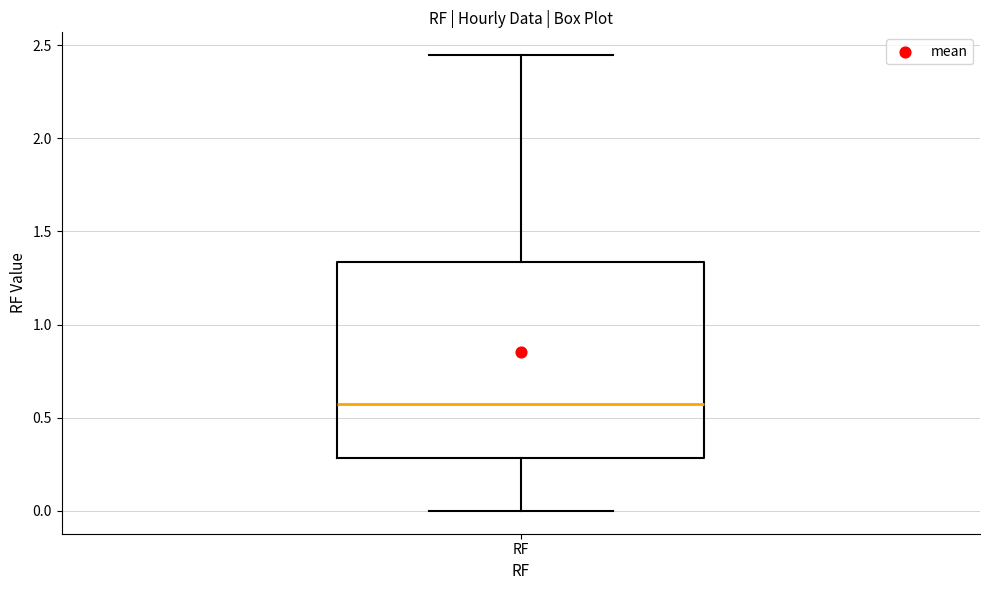

Where does the median line of the box for RF sit on the y-axis? The values are not printed on the chart, so give them approximately, as read against the axis.

0.55